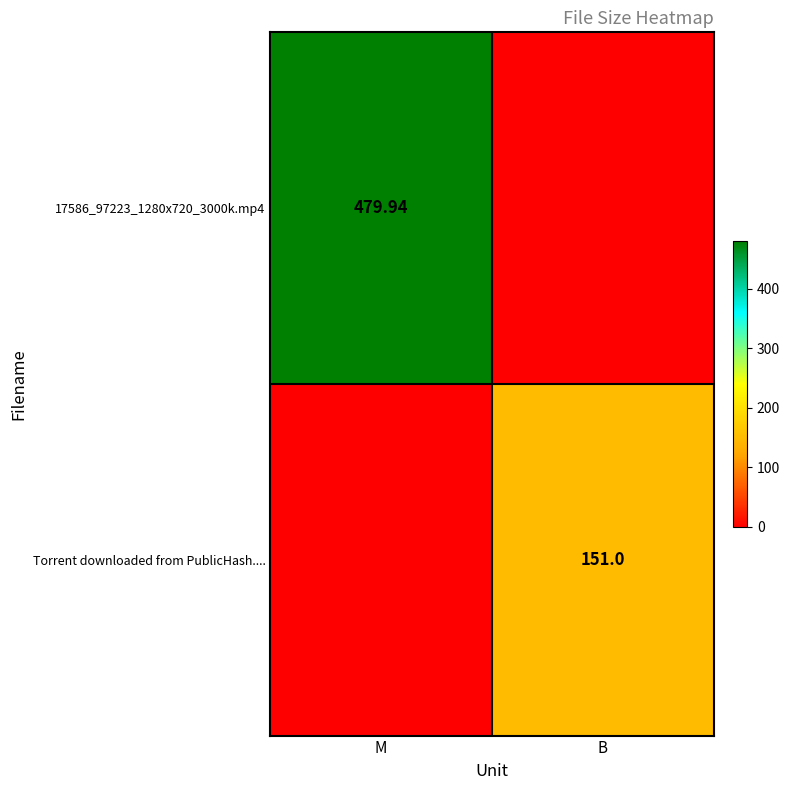

Where does the 17586_97223_1280x720_3000k.mp4 series first go above 479?

M